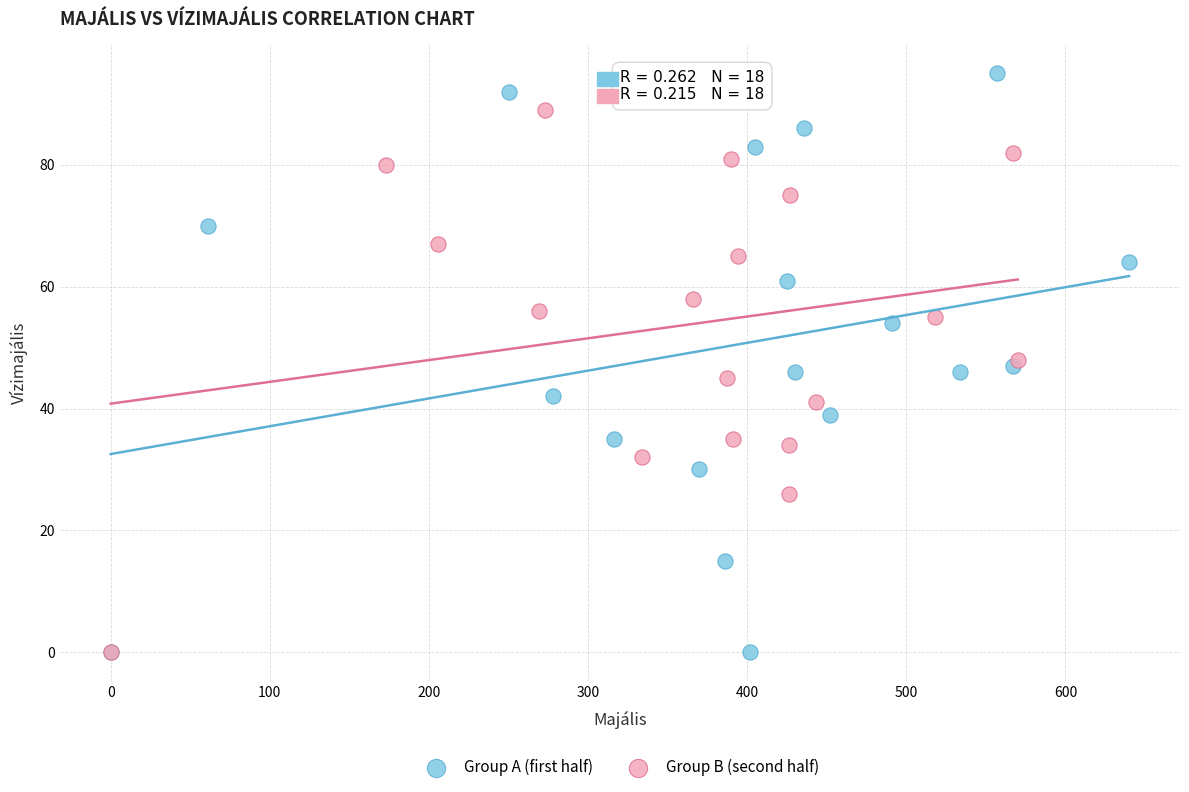

Which series has the largest Y range (max minus min)?

Group A (first half)